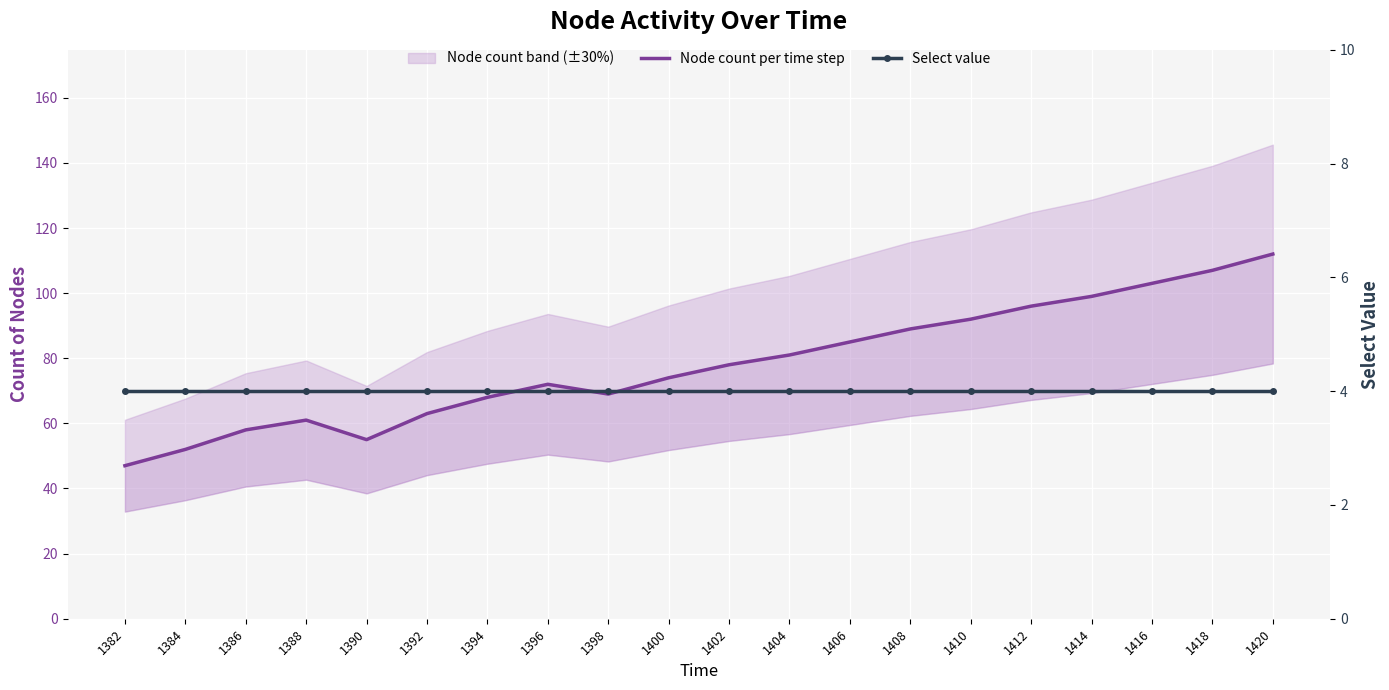

Reading left to right, transcribe all the data shown in this chart.

Node count per time step: 47	52	58	61	55	63	68	72	69	74	78	81	85	89	92	96	99	103	107	112
Select value: 4	4	4	4	4	4	4	4	4	4	4	4	4	4	4	4	4	4	4	4